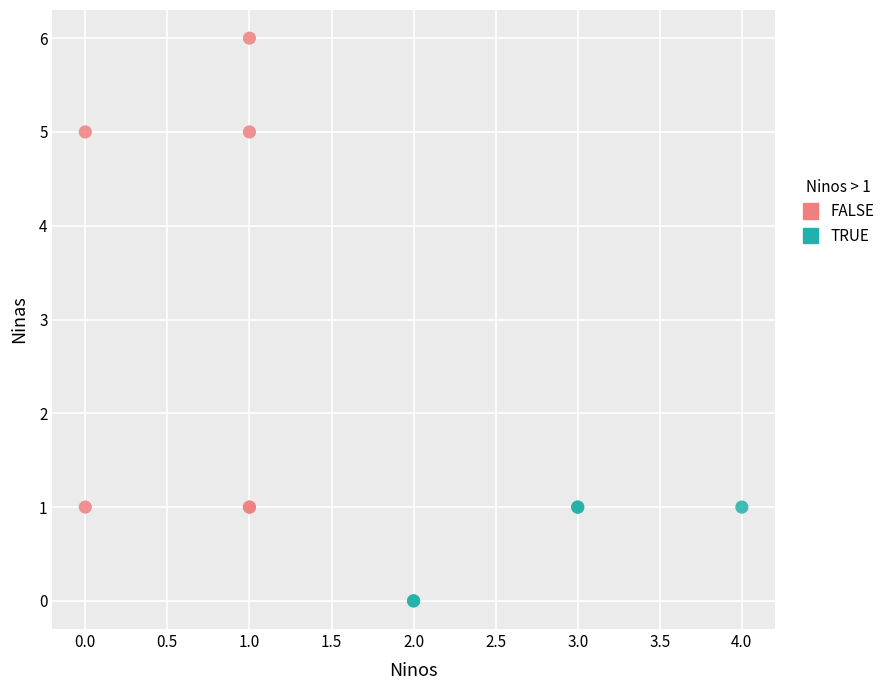

Which series has the widest spread of Y values?

FALSE